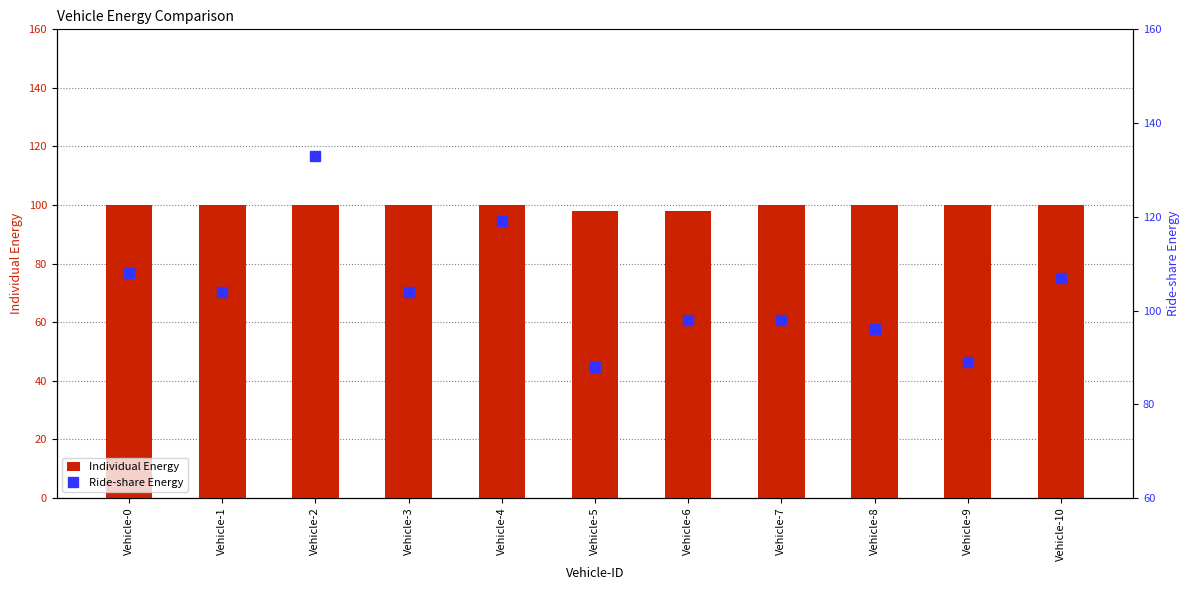

What is the difference between the second highest and minimum values in the Ride-share Energy series?

31